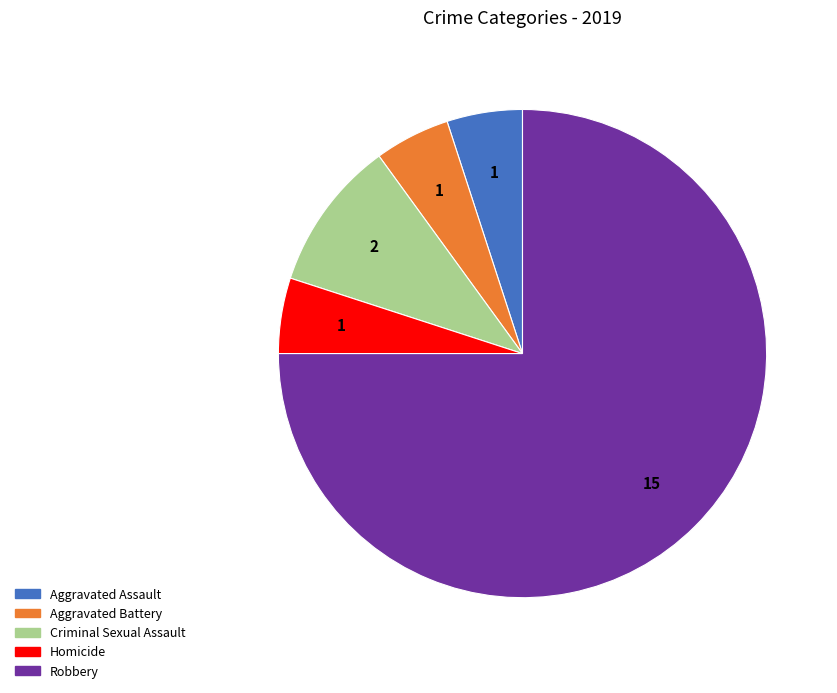

Which category accounts for the majority?

Robbery